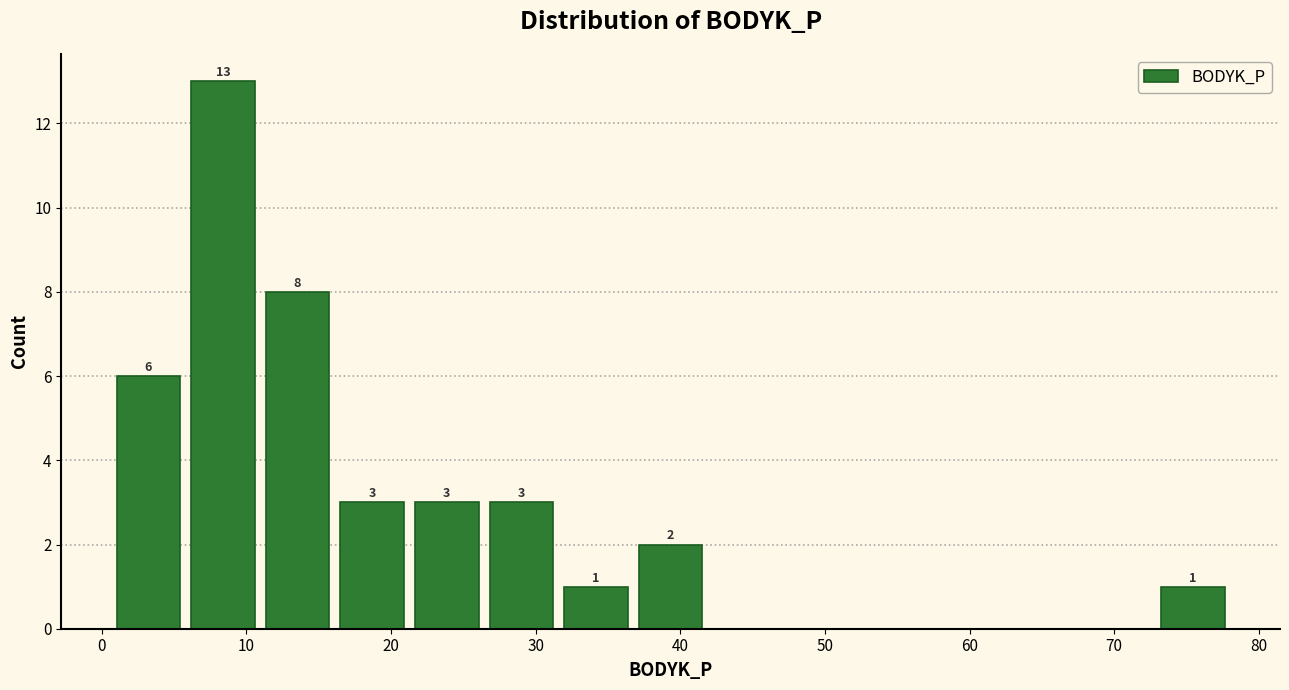

Over which range of the x-axis is the bar tallest?

6 to 11